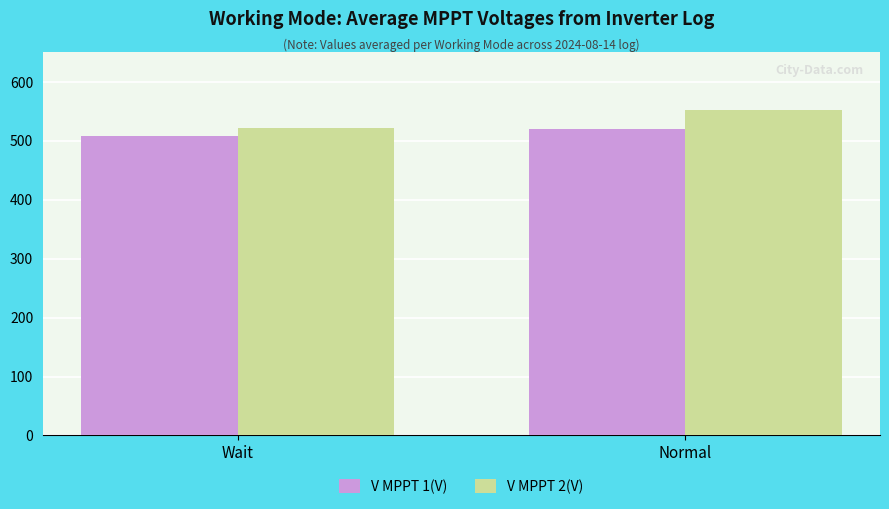

What is the average value of the V MPPT 1(V) series?

514.0